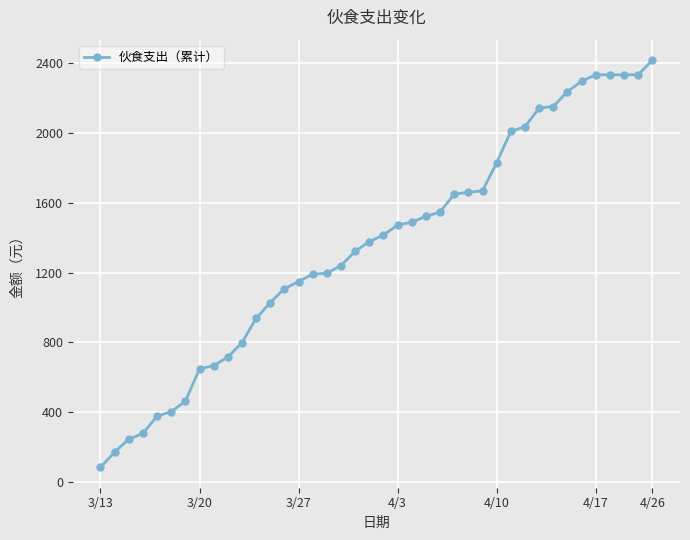

What is the value of the 17th point from the left?

1196.7